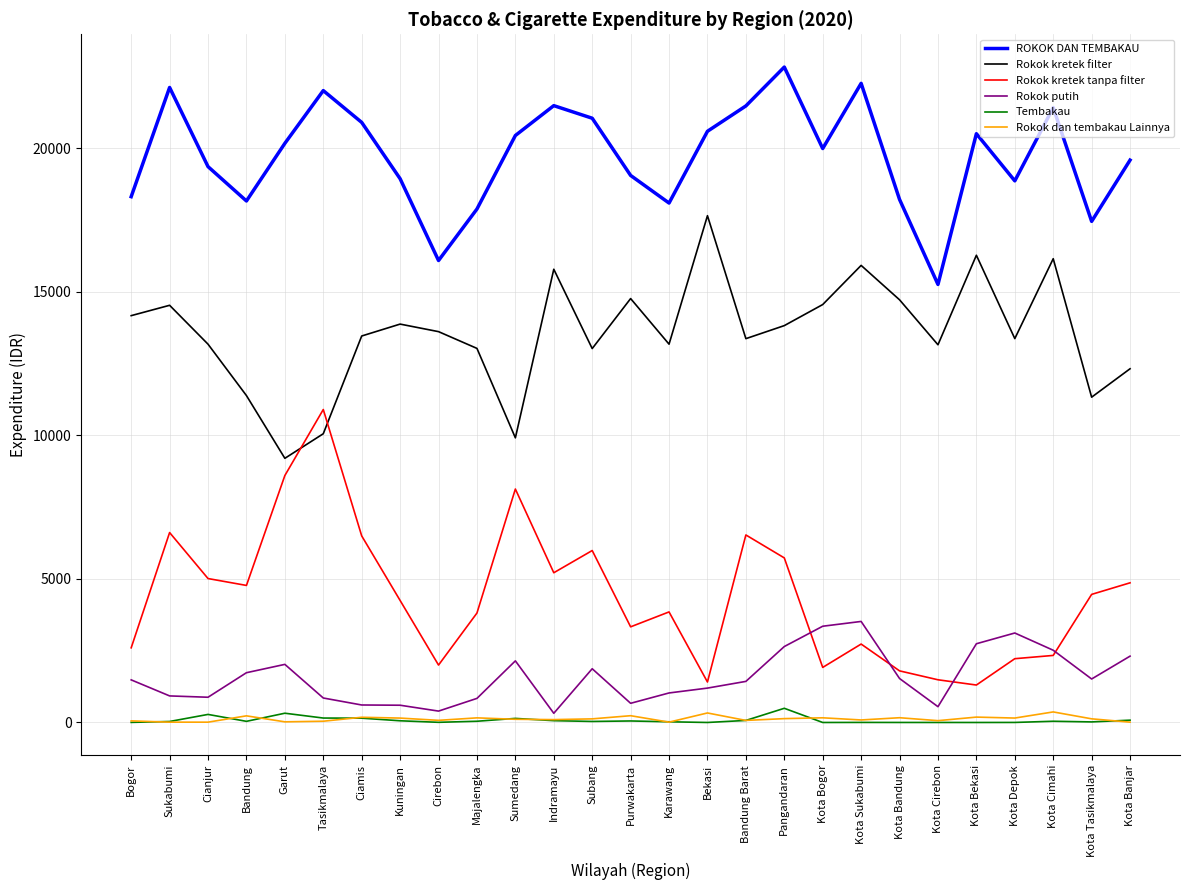

What are all the series names shown in the legend?

ROKOK DAN TEMBAKAU, Rokok kretek filter, Rokok kretek tanpa filter, Rokok putih, Tembakau, Rokok dan tembakau Lainnya